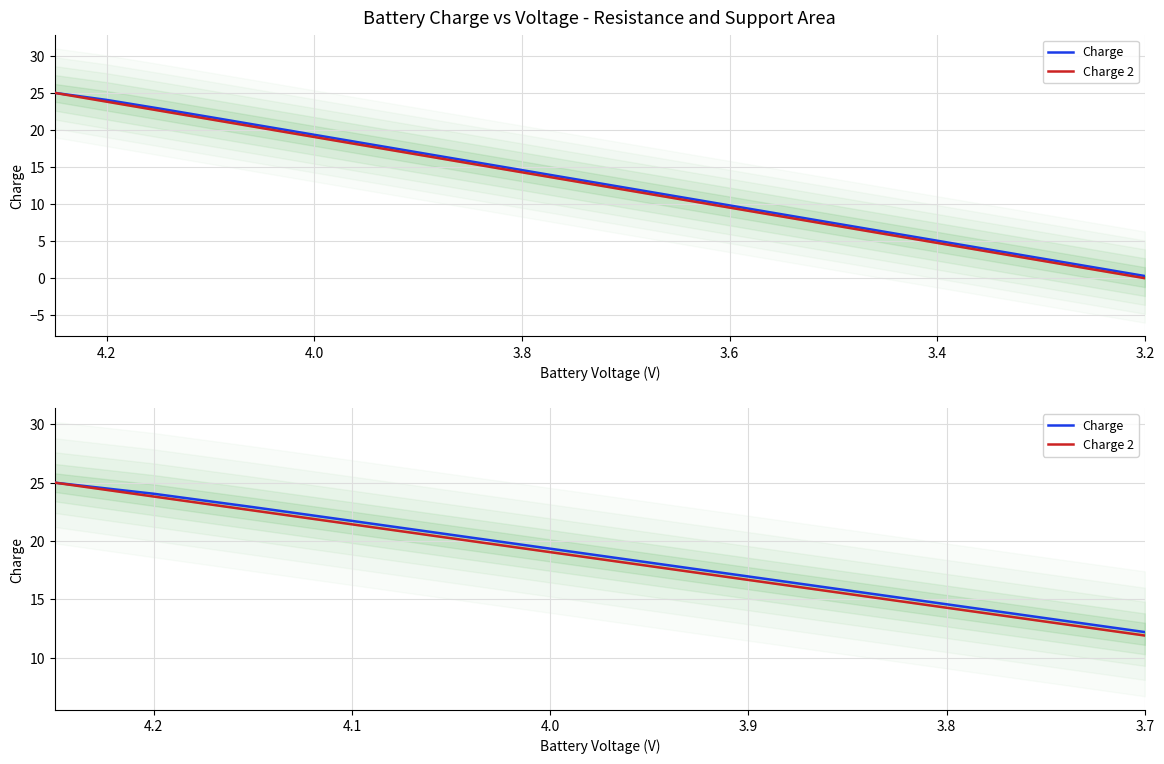

Which series has the widest spread of values?

Charge 2